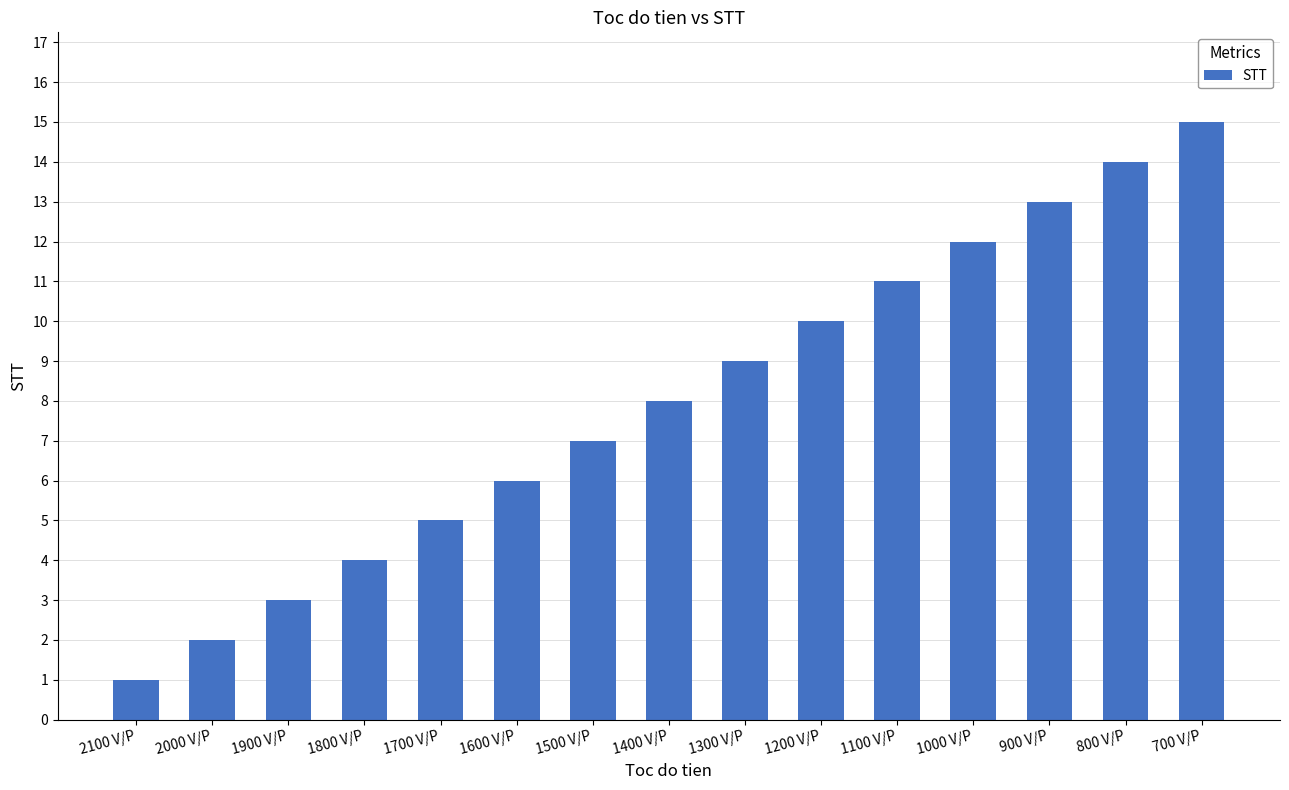

What is the label of the 2nd bar from the left?

2000 V/P